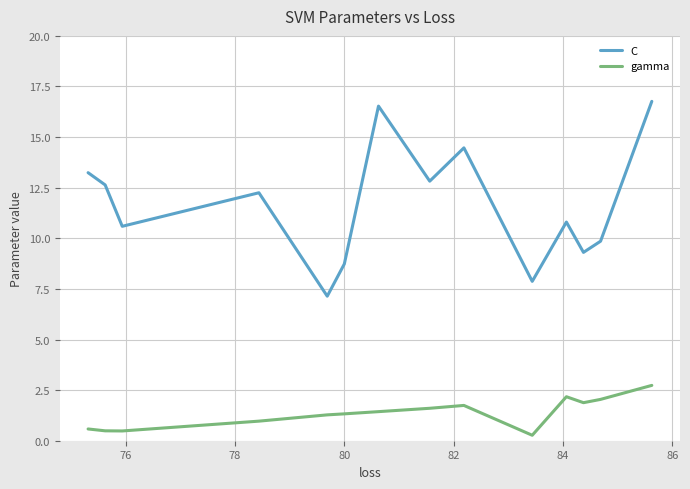

Rank the series by their average value, from lowest to highest.

gamma, C